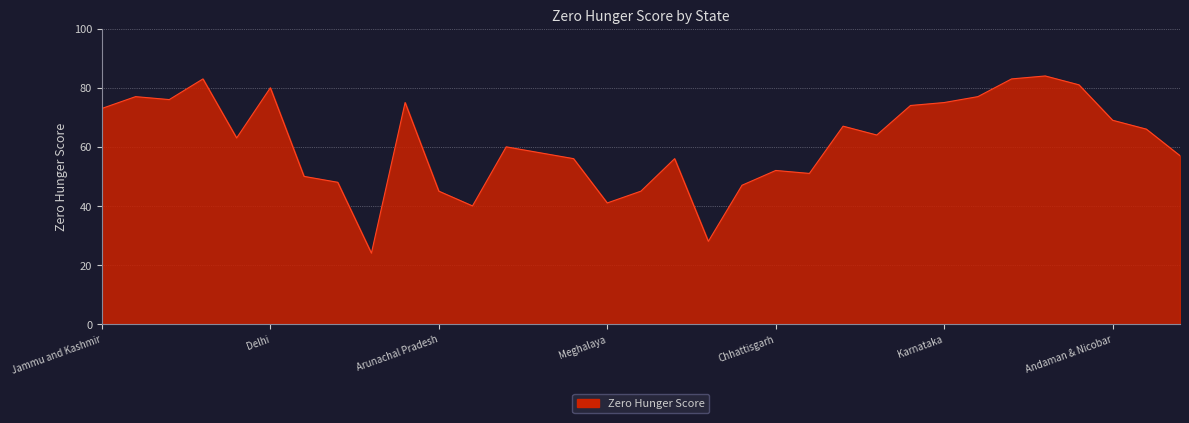

What is the difference between the maximum and minimum values?

60